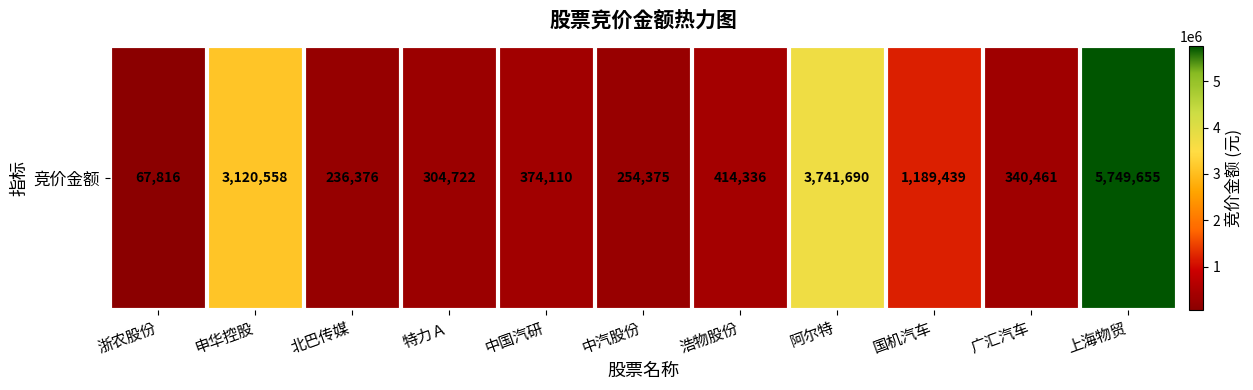

Is it true that the value at 特力Ａ is 304722?

True